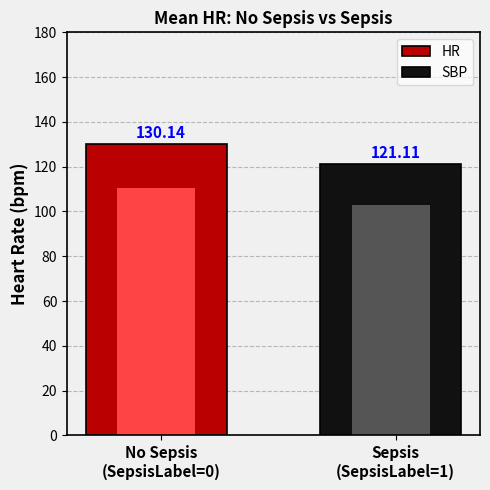

Which series has the largest range (max minus min)?

SBP